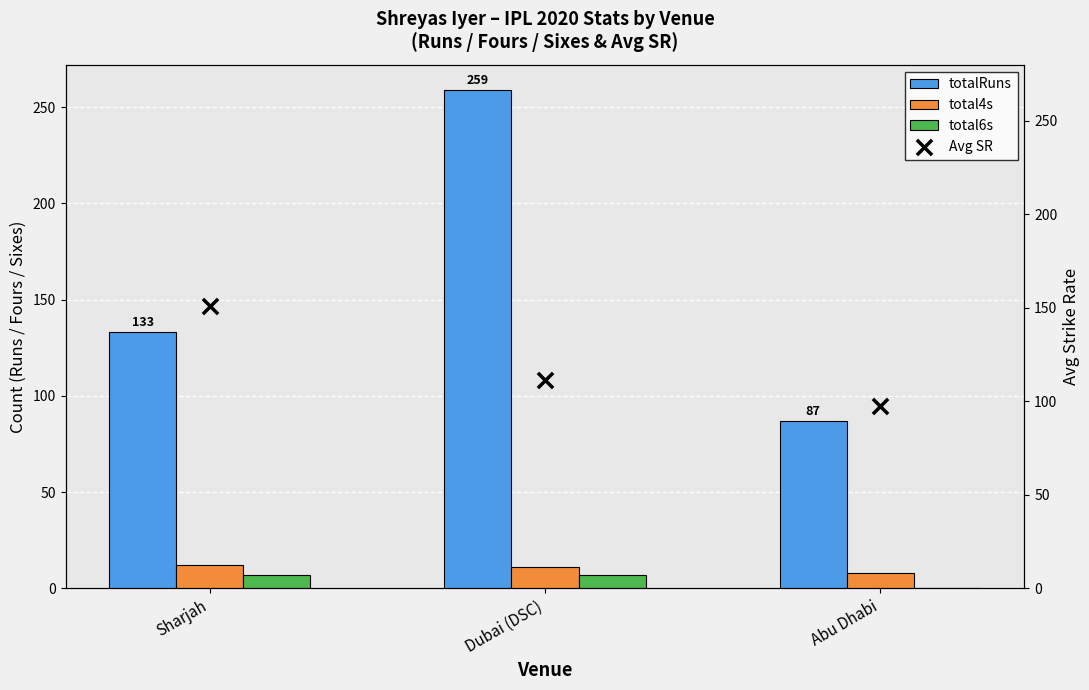

At which category is the sum across all series the highest?

Dubai (DSC)